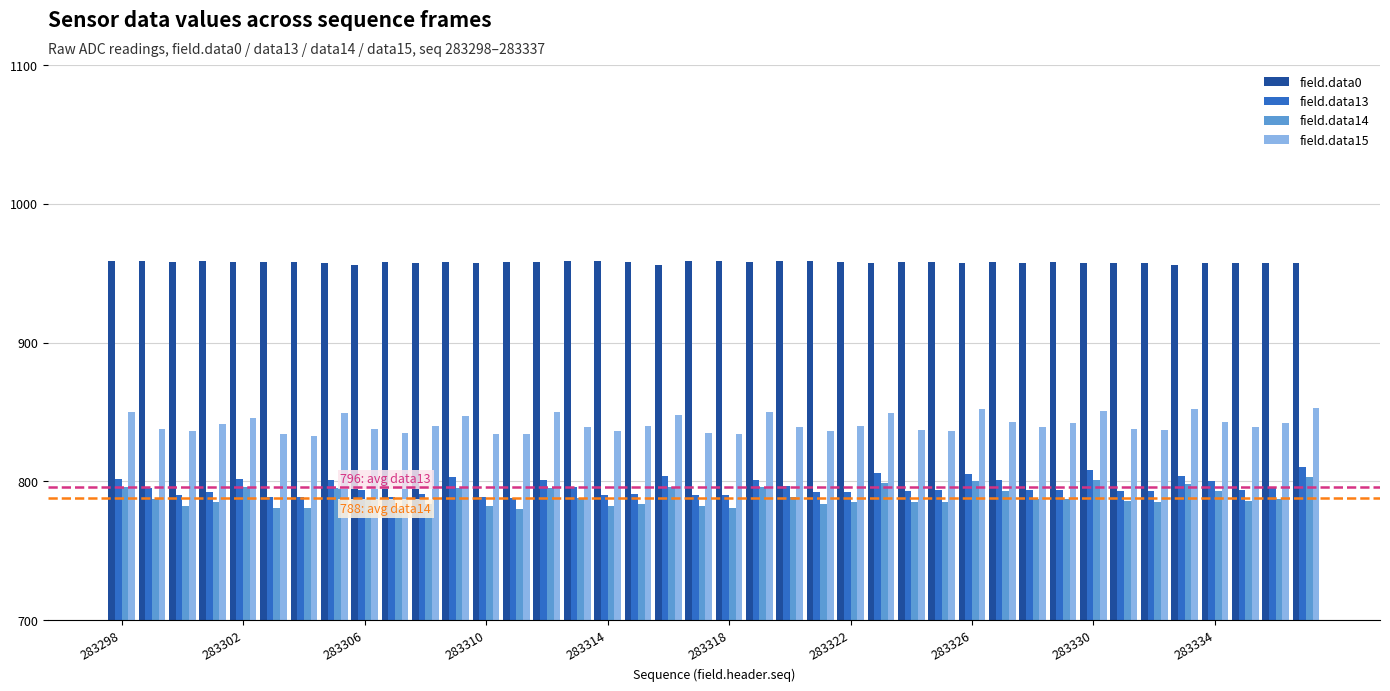

Which series has the largest total across all categories?

field.data0